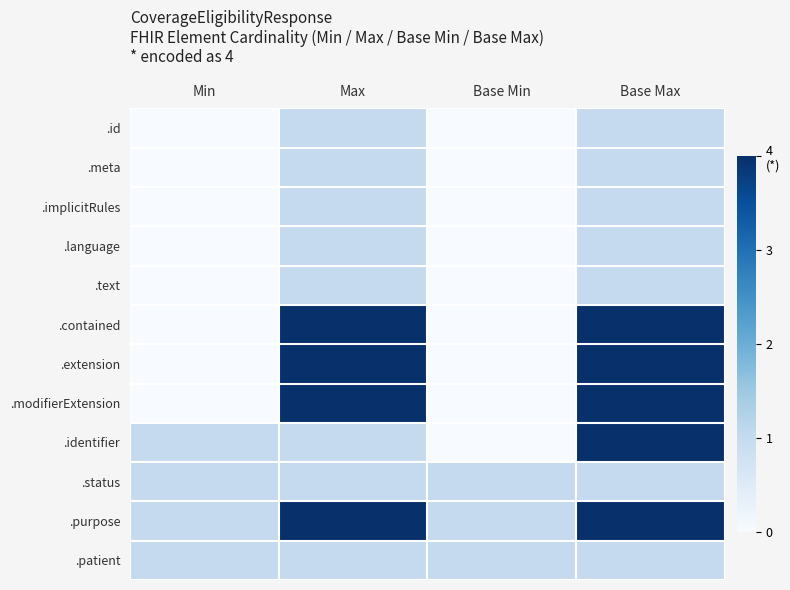

Which series changed the most between Max and Base Max?

.identifier